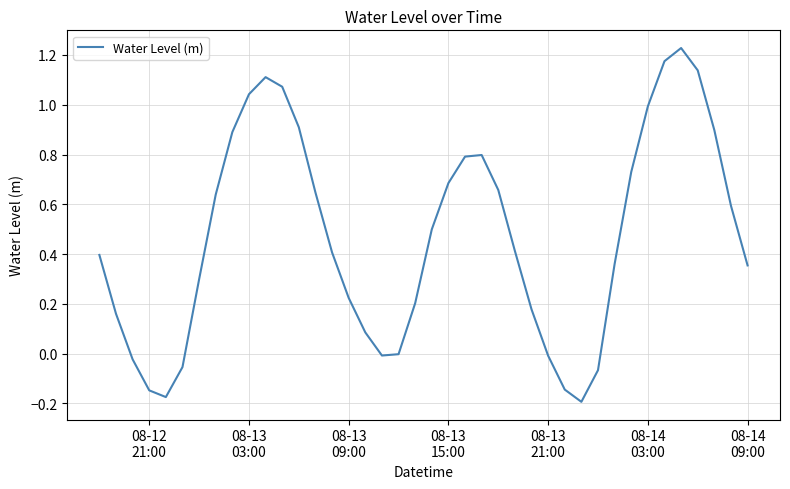

What is the difference between the maximum and minimum values?

1.4